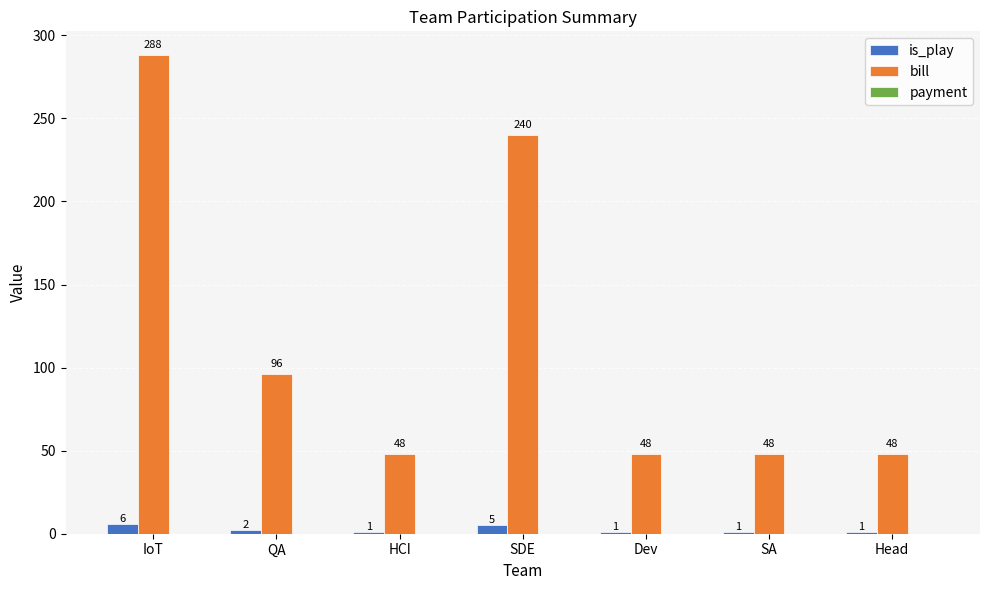

What is the spread (max minus min) of values at IoT?

282